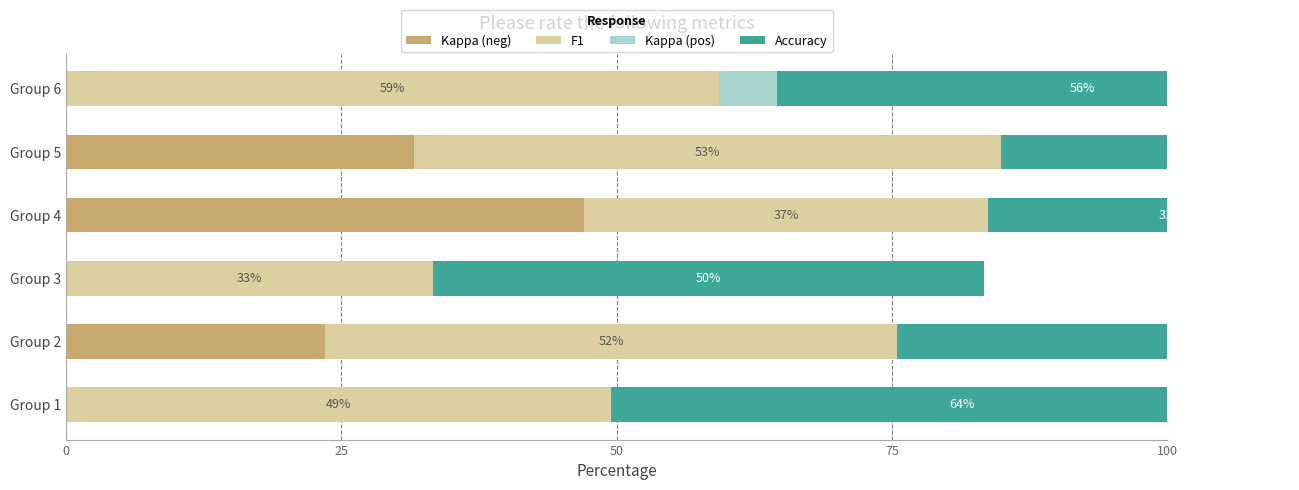

True or false: Kappa (neg) has a value of 26.9 at Group 6.

False